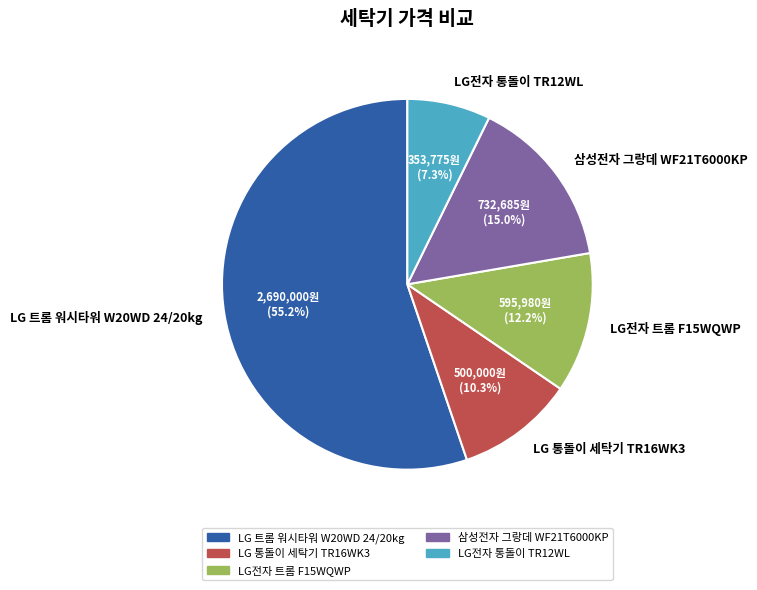

How many segments does this pie chart have?

5